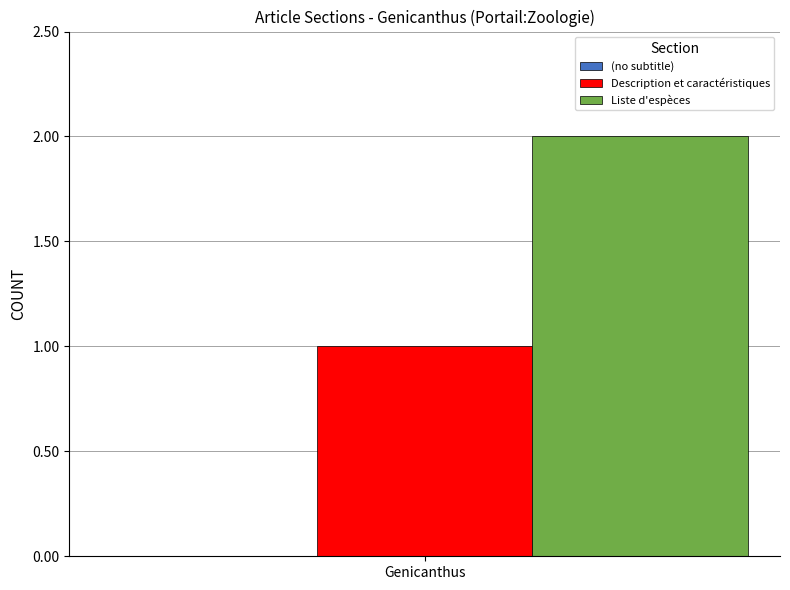

Are the bars horizontal?

No